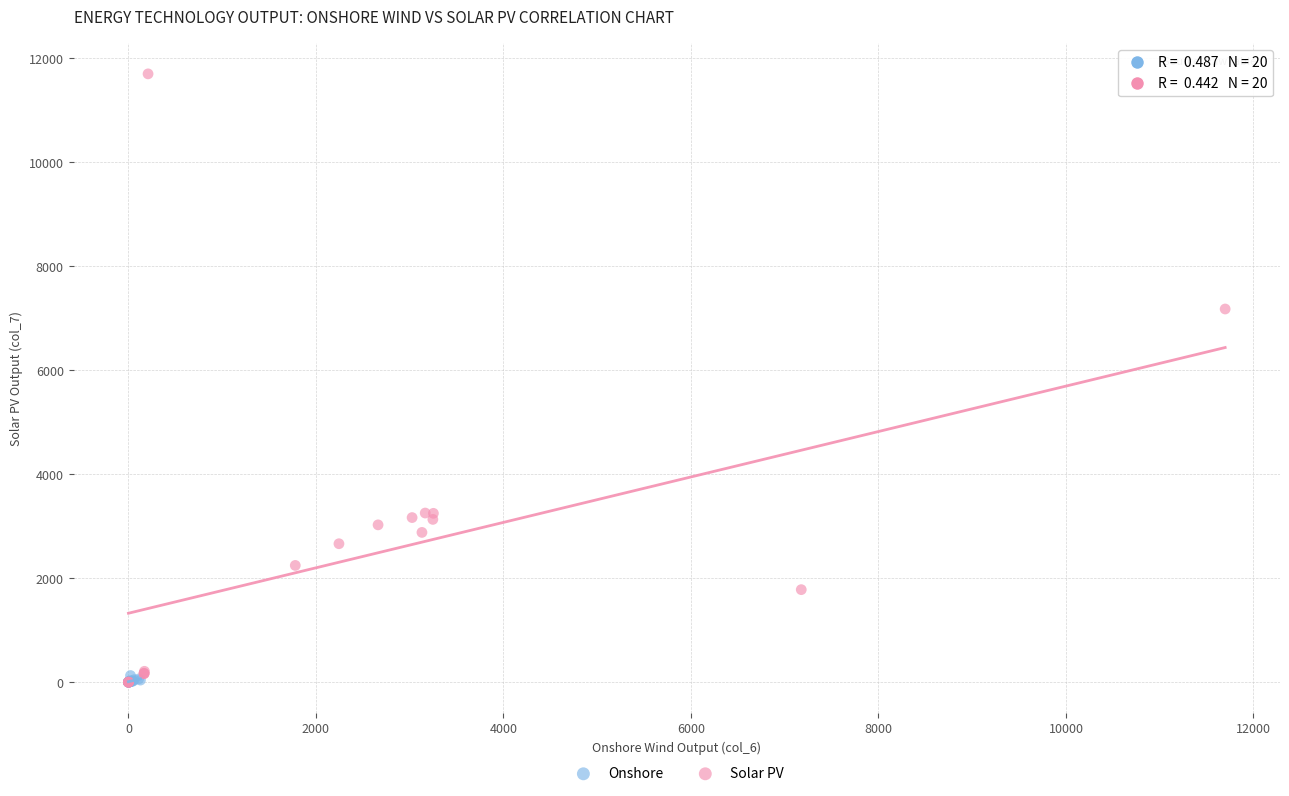

Which series has the widest spread of Y values?

Solar PV